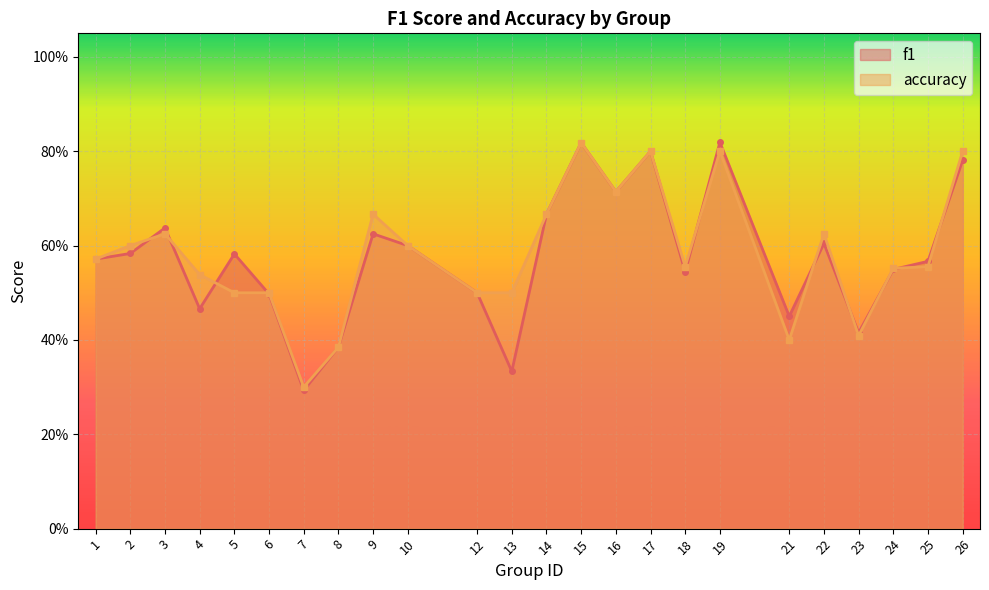

How many lines are shown in the chart?

2